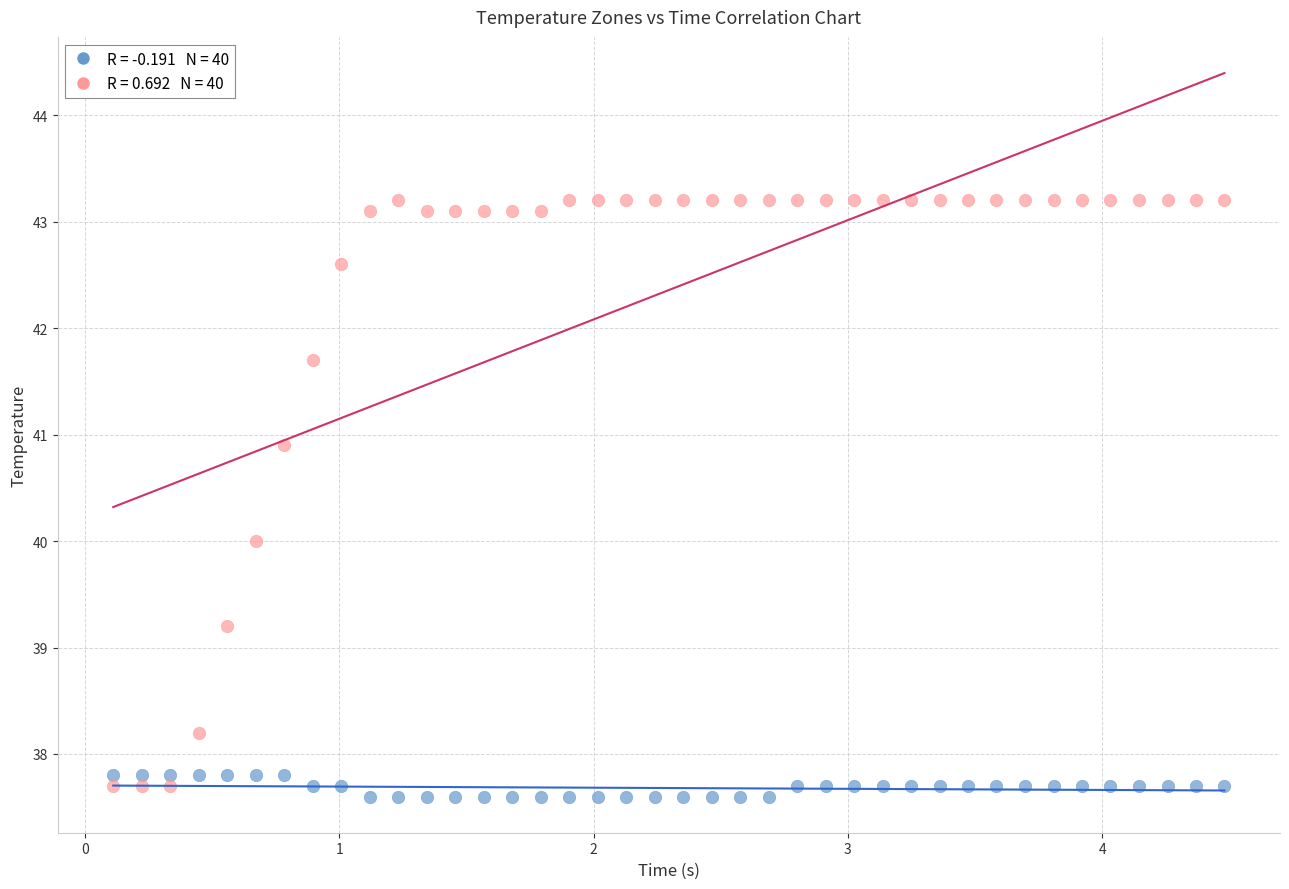

Across all data points, what is the range of X values (max minus min)?

4.4